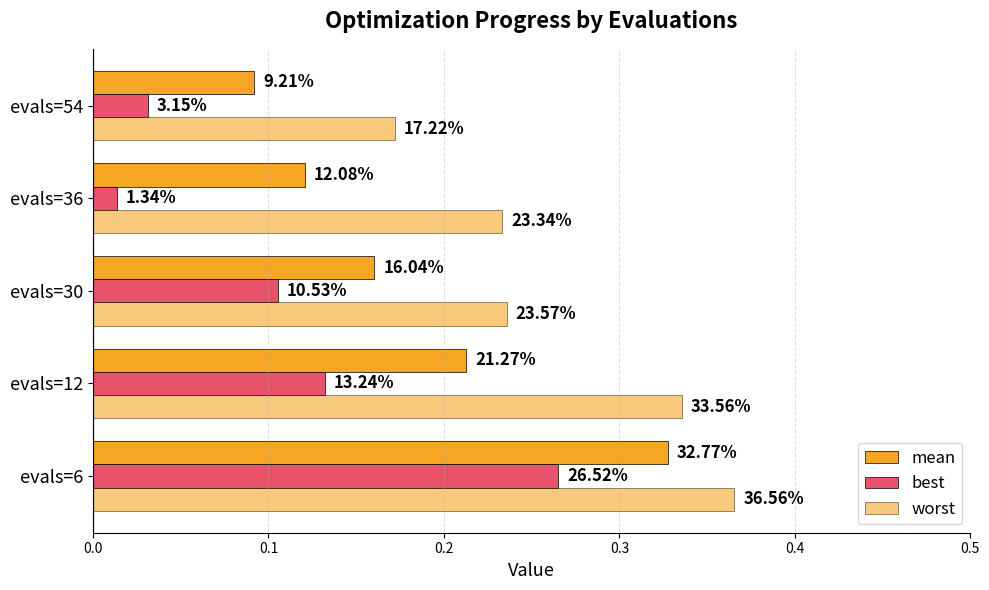

How many bars are there in total?

15